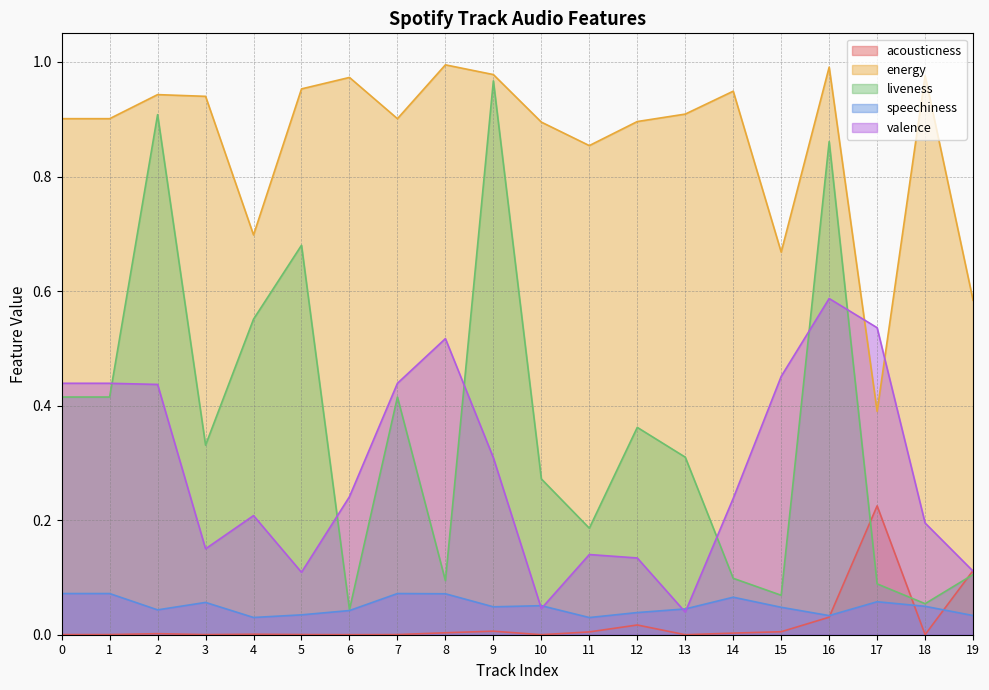

How many lines are shown in the chart?

5